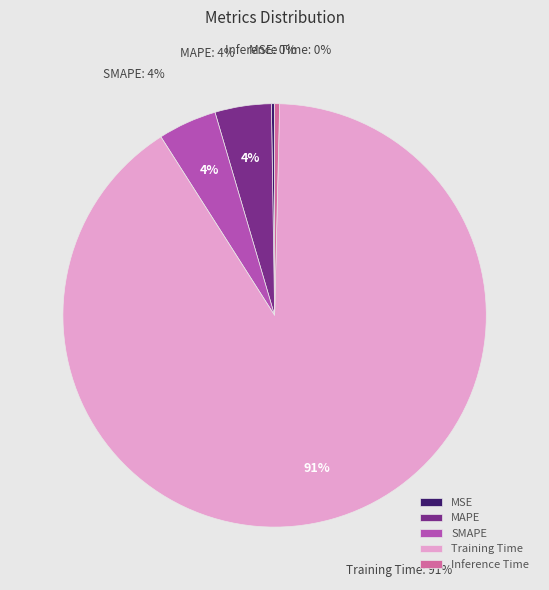

Which slice is the smallest?

MSE